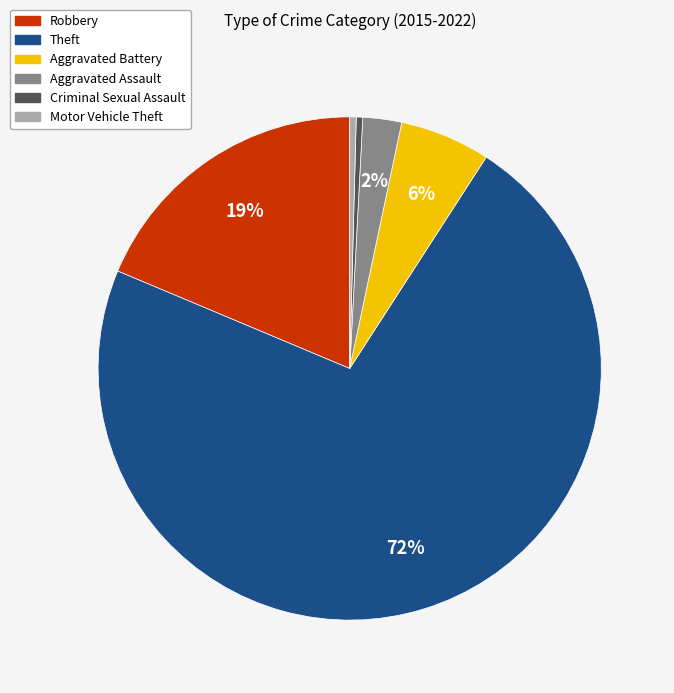

To the nearest percent, what is the average slice percentage?

17%